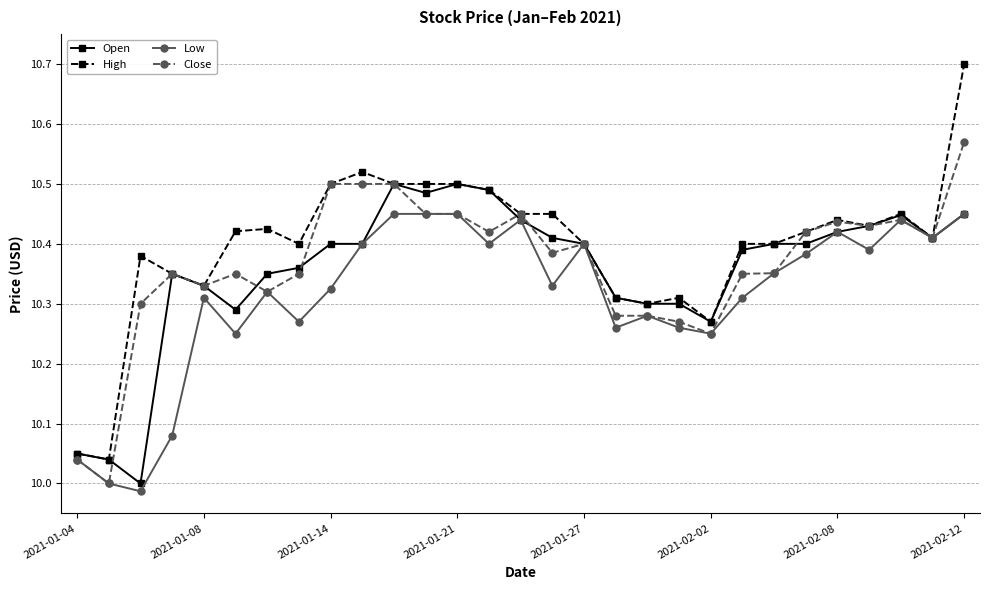

True or false: Low has more than 0 interior local peaks.

True